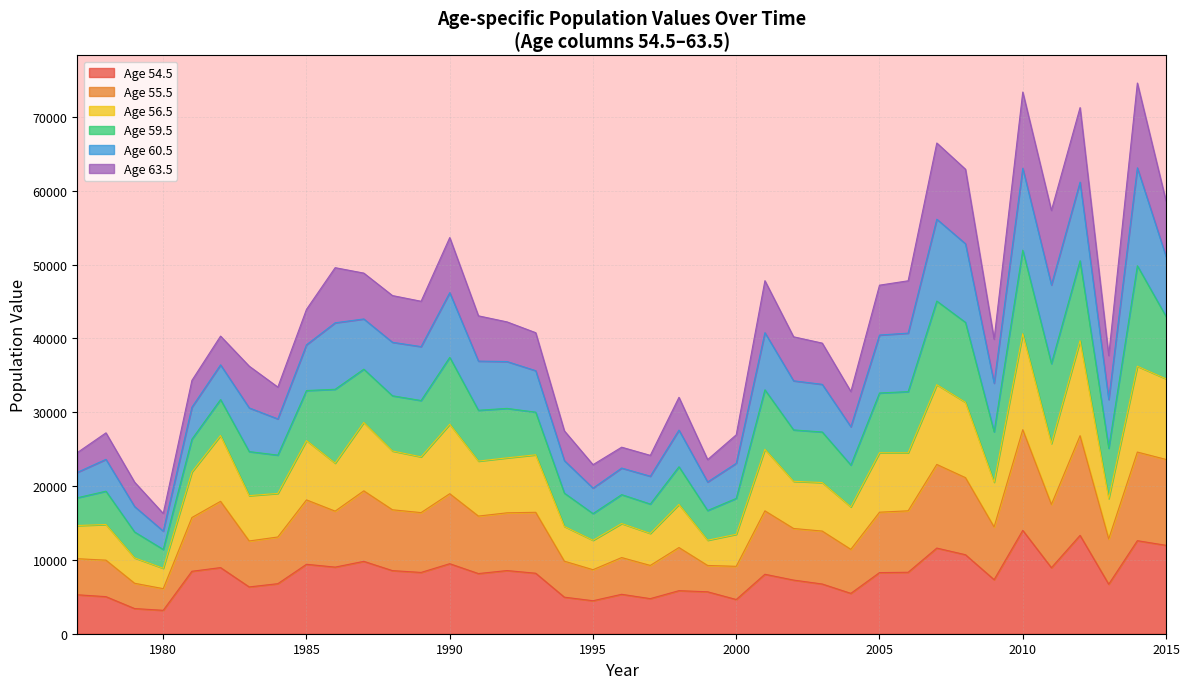

What is the highest value of the Age 54.5 series?

14000.0